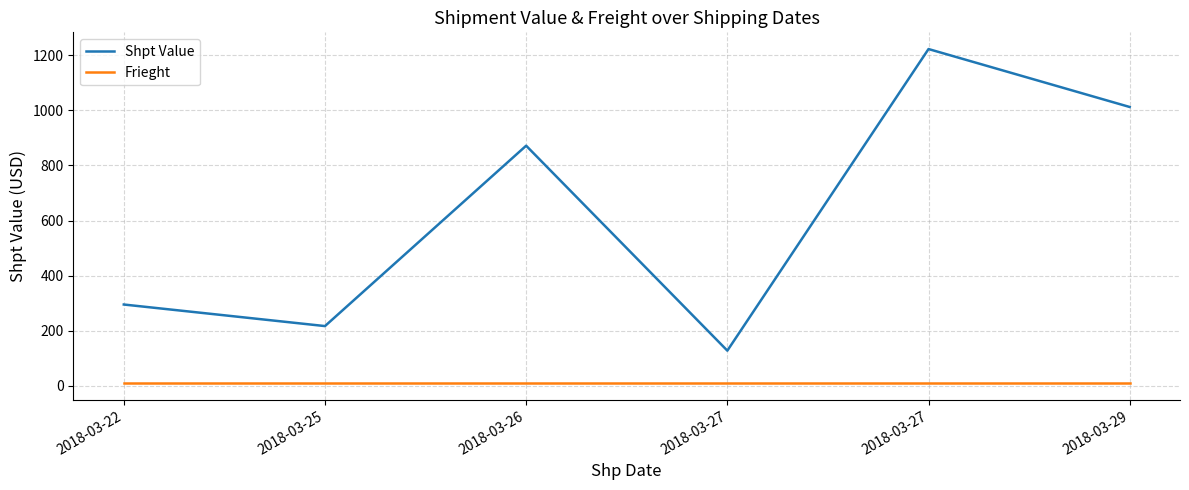

What value does the Frieght series have at 2018-03-25?

9.2